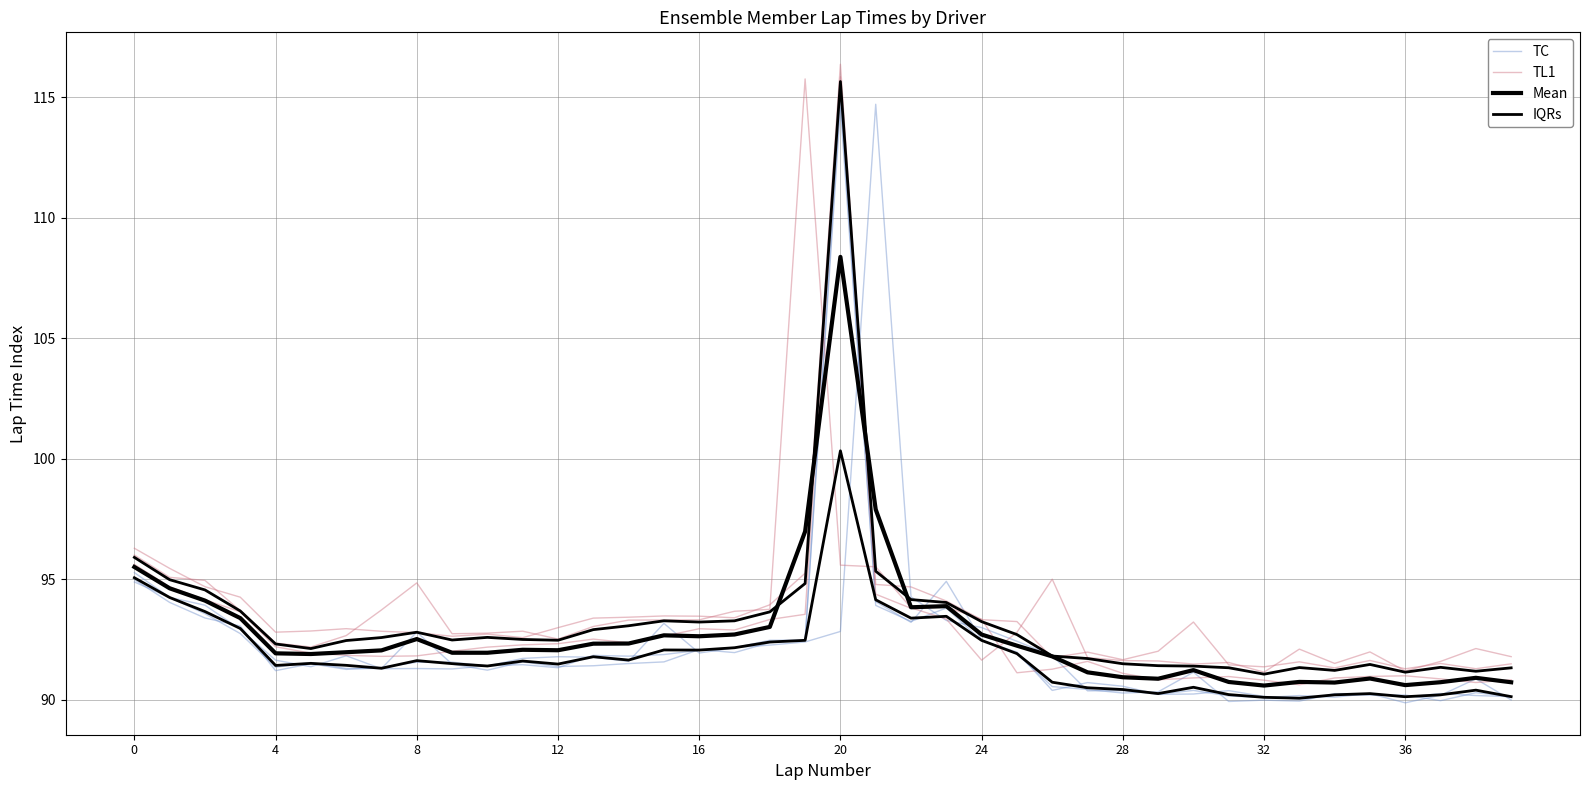

How many series are shown in this chart?

4